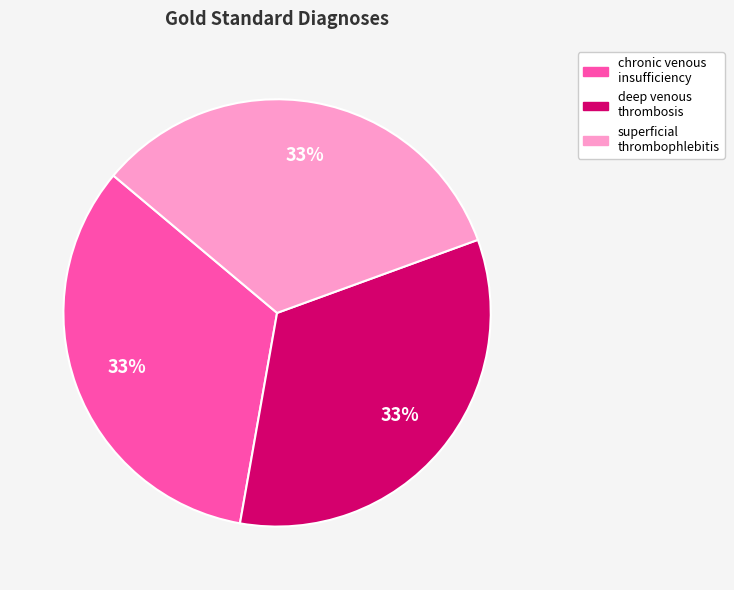

Combined, do deep venous thrombosis and superficial thrombophlebitis account for over 50%?

Yes